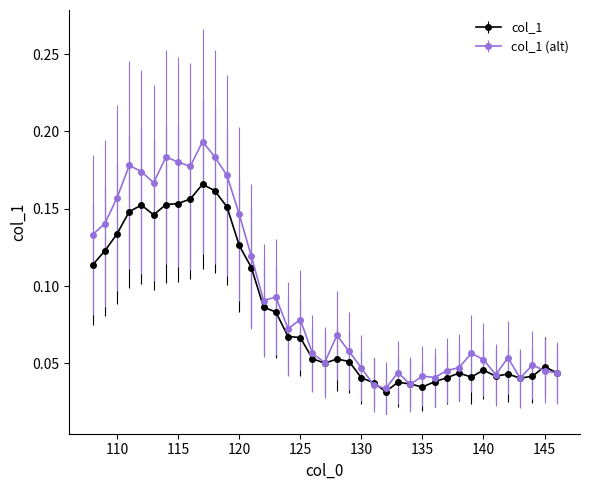

True or false: col_1 (alt) has more than 0 points higher than both neighbors.

True